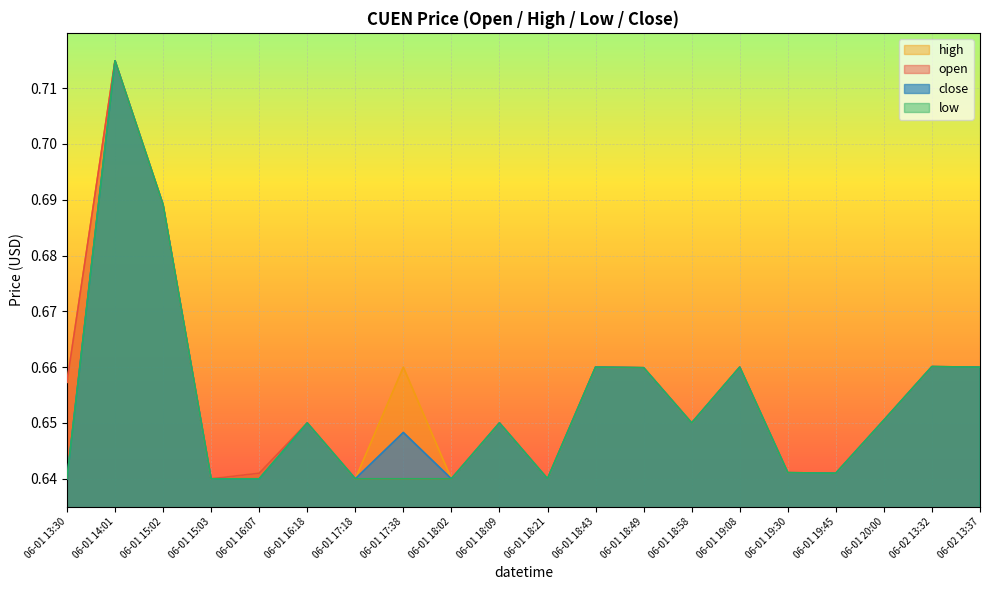

Rank the series by their maximum value, from highest to lowest.

open, high, low, close